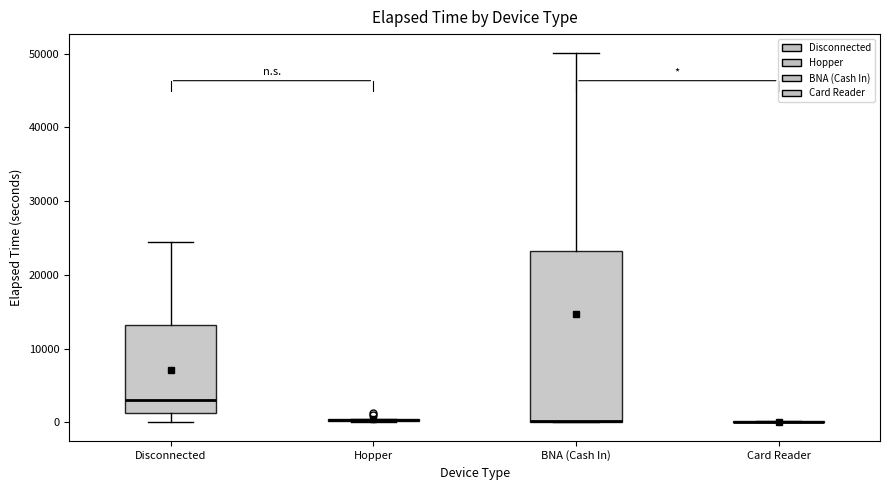

Reading left to right, transcribe this box plot: for each box, give where its median line is, the range the box spans, and where its two whiskers end, as read against the y-axis. The values are not printed on the chart, so give them approximately, as read against the axis.

Disconnected: median 3000, box 1000 to 13000, whiskers 0 to 24000
Hopper: box collapsed to a line at 0, whiskers 0 to 0
BNA (Cash In): median 0 (drawn on the box's lower edge), box 0 to 23000, whiskers 0 to 50000
Card Reader: box collapsed to a line at 0, whiskers 0 to 0